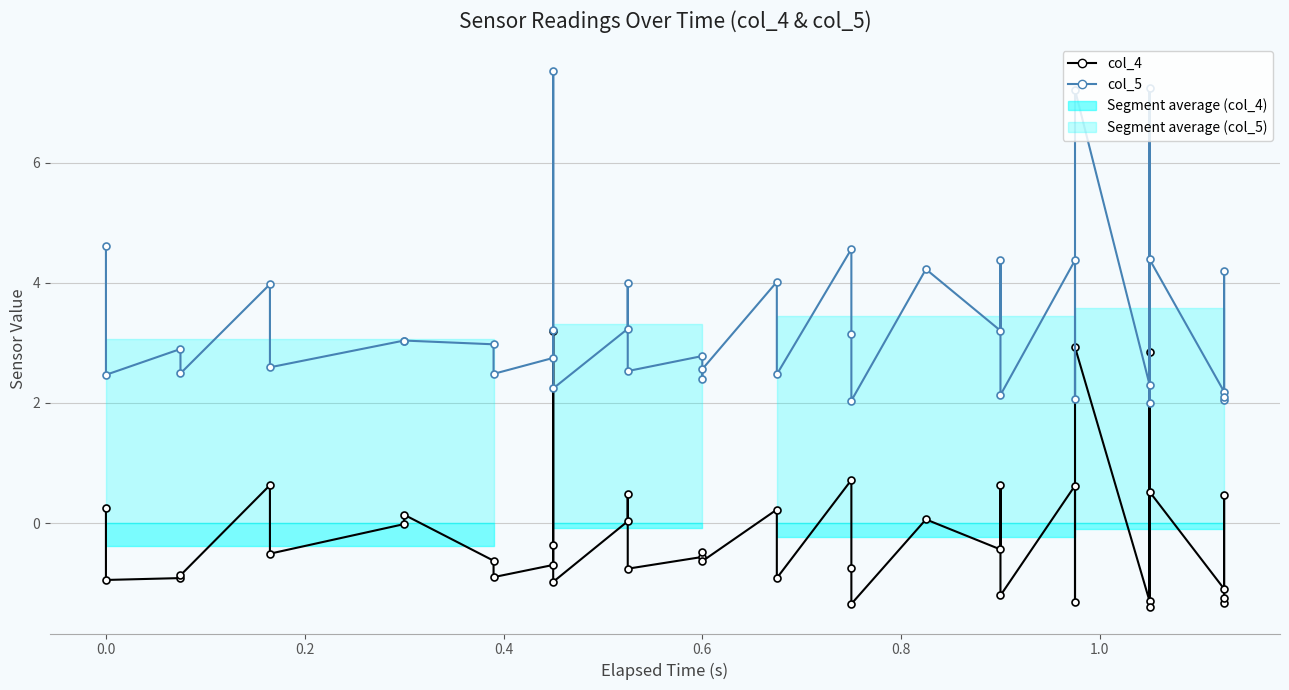

Reading left to right, transcribe all the data shown in this chart.

col_4: 0.3	-0.9	-0.9	-0.9	0.6	-0.5	-0.0	0.1	-0.6	-0.9	-0.7	-0.4	3.2	-1.0	0.0	0.5	-0.8	-0.6	-0.5	-0.6	0.2	-0.9	0.7	-0.8	-1.3	0.1	-0.4	0.6	-1.2	0.6	-1.3	2.9	-1.3	2.8	-1.4	0.5	-1.1	0.5	-1.3	-1.2
col_5: 4.6	2.5	2.9	2.5	4.0	2.6	3.0	3.0	3.0	2.5	2.8	3.2	7.5	2.2	3.2	4.0	2.5	2.8	2.4	2.6	4.0	2.5	4.6	3.1	2.0	4.2	3.2	4.4	2.1	4.4	2.1	7.2	2.3	7.2	2.0	4.4	2.2	4.2	2.1	2.1